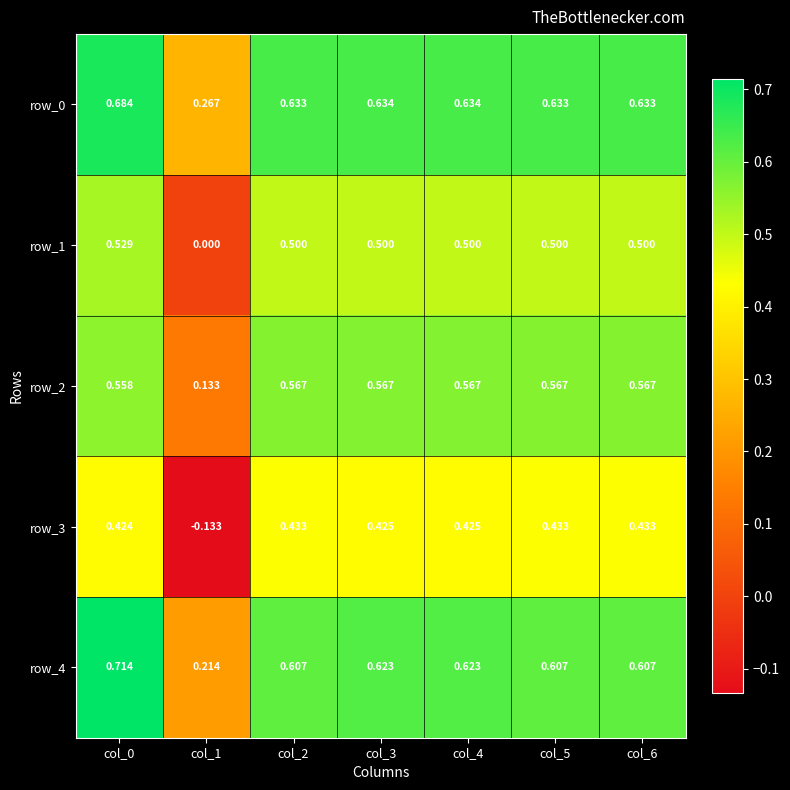

Is the value of row_4 at col_4 greater than the value of row_0 at col_1?

Yes